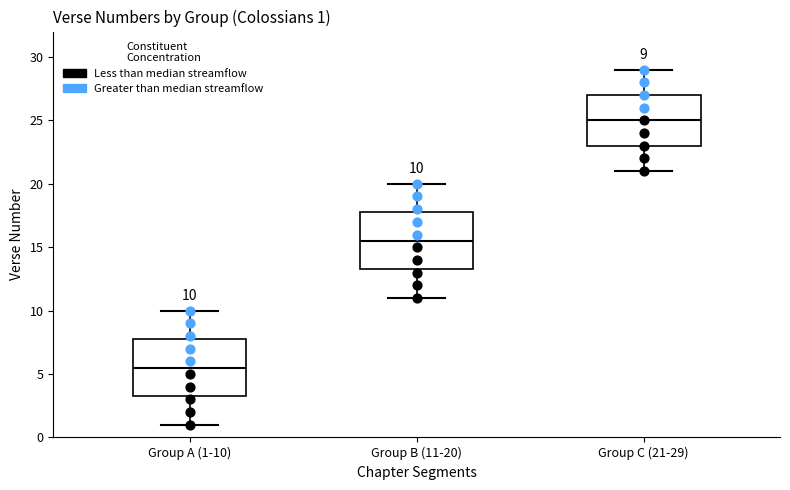

Which box's median line is the lowest?

Group A (1-10)